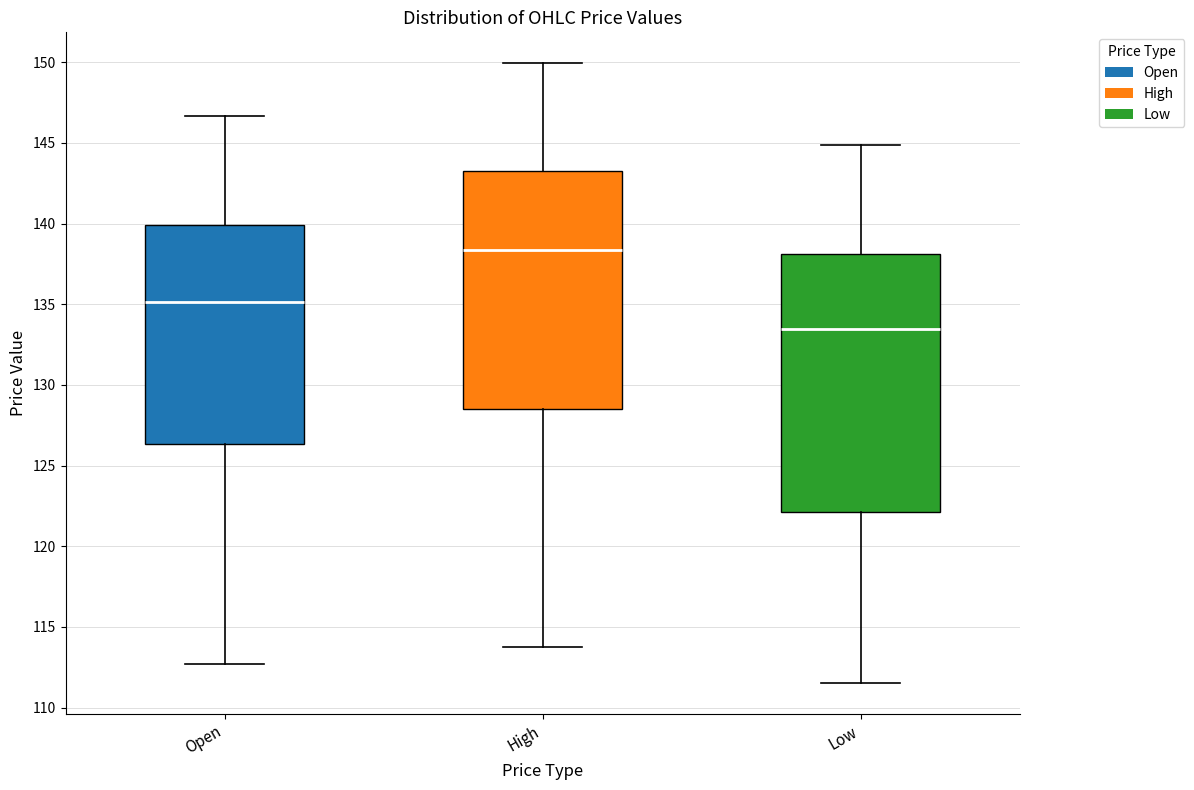

Reading left to right, transcribe this box plot: for each box, give where its median line is, the range the box spans, and where its two whiskers end, as read against the y-axis. The values are not printed on the chart, so give them approximately, as read against the axis.

Open: median 135.0, box 126.5 to 140.0, whiskers 112.5 to 146.5
High: median 138.5, box 128.5 to 143.5, whiskers 114.0 to 150.0
Low: median 133.5, box 122.0 to 138.0, whiskers 111.5 to 145.0